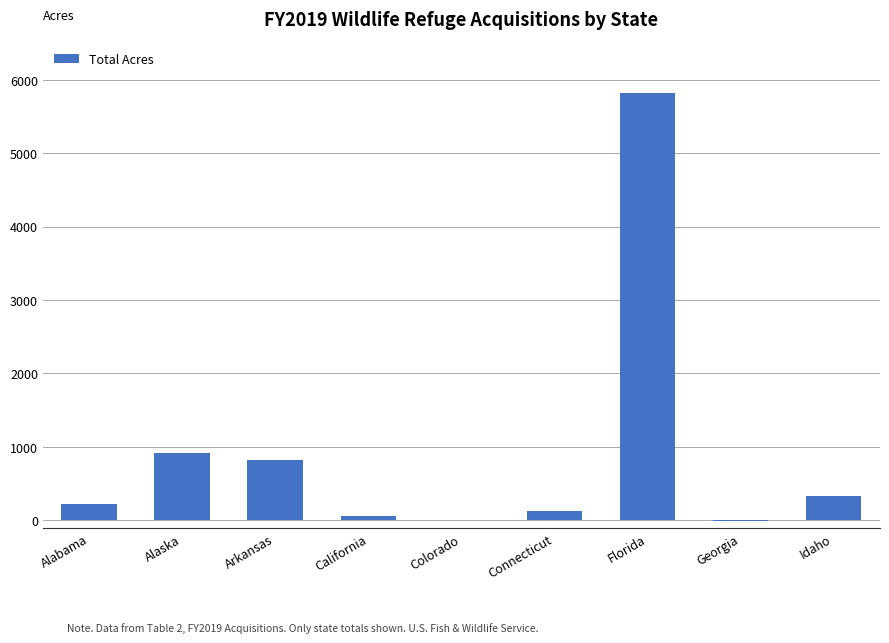

Is it true that the value at Arkansas is 818.4?

True